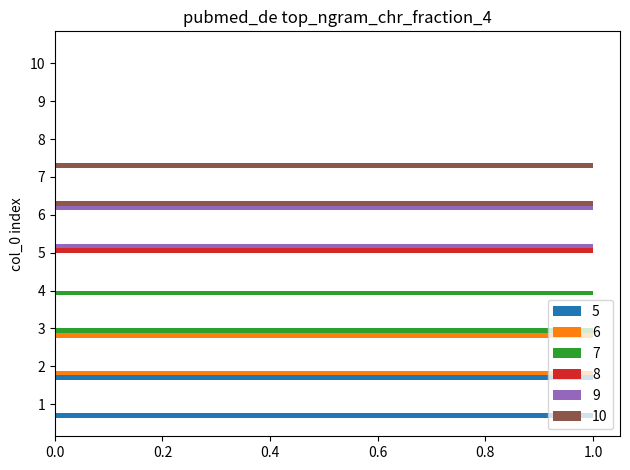

The value of 10 at 3 is 0. True or false?

True